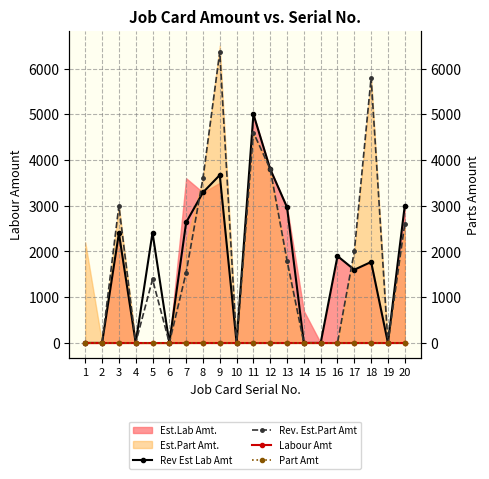

In Rev. Est.Part Amt, how many points are lower than both neighbors (excluding endpoints)?

4